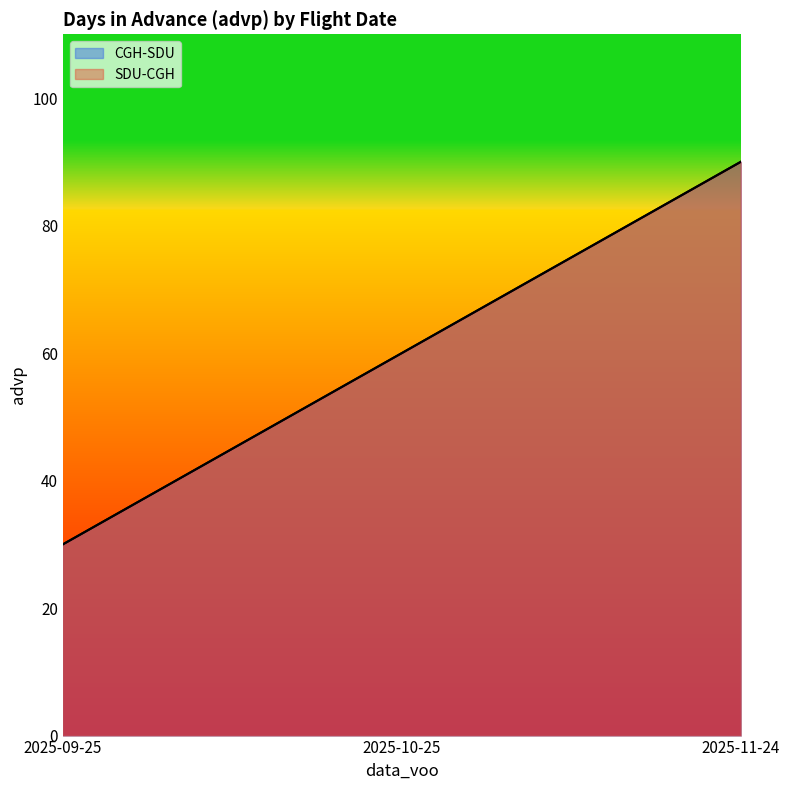

What is the value of the CGH-SDU point at the 1st from the left?

30